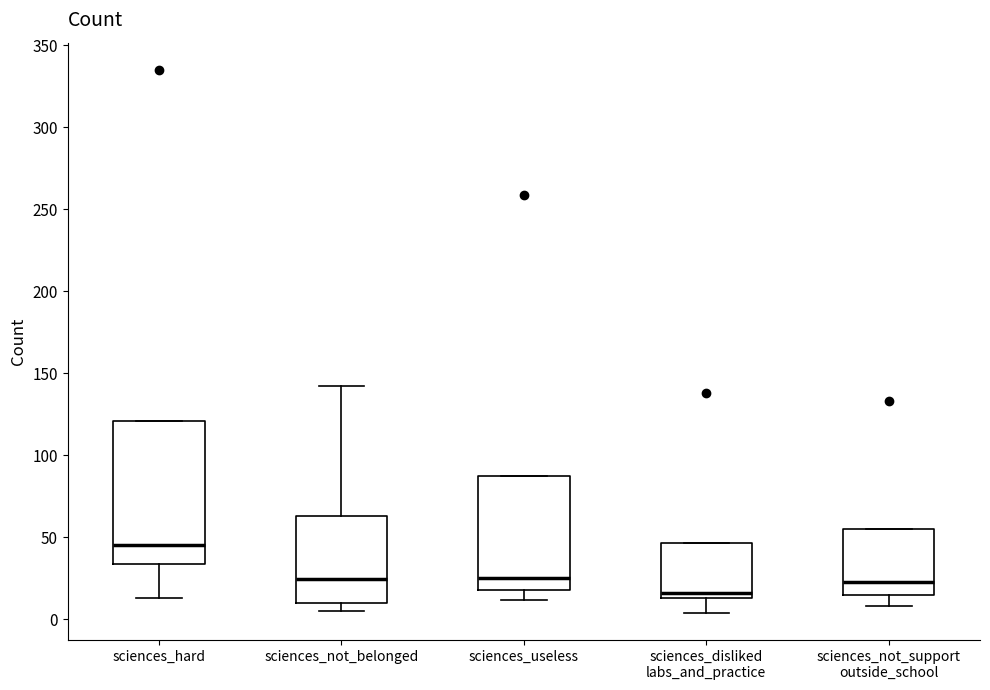

Which box is the tallest, from its lower edge to its upper edge?

sciences_hard